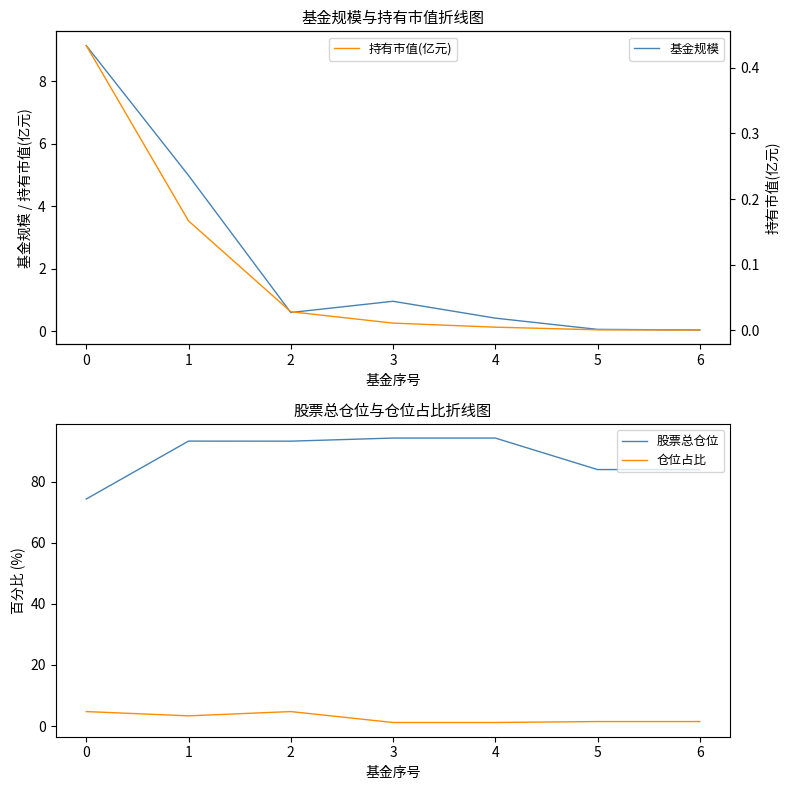

True or false: 股票总仓位 and 仓位占比 cross at least once.

False